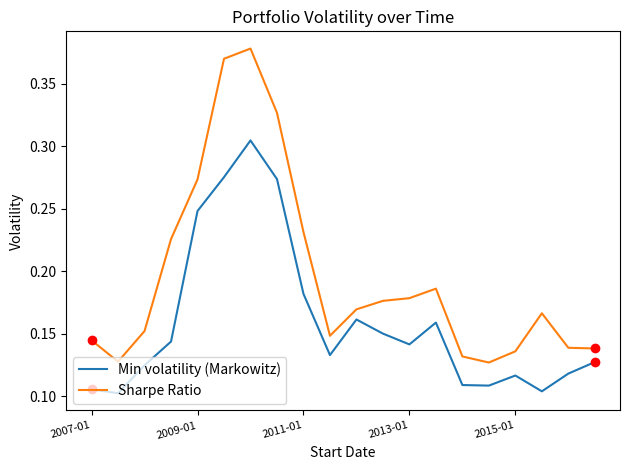

In Sharpe Ratio, how many points are higher than both neighbors (excluding endpoints)?

3